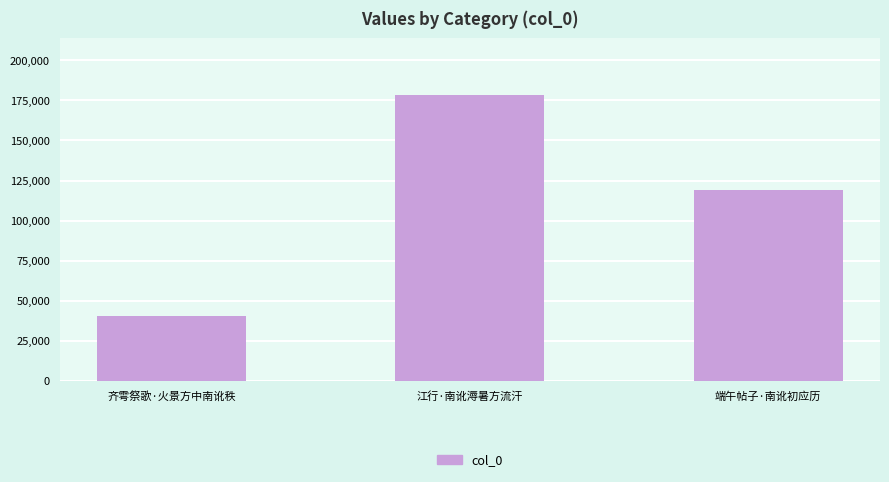

How many values are below 118826?

1